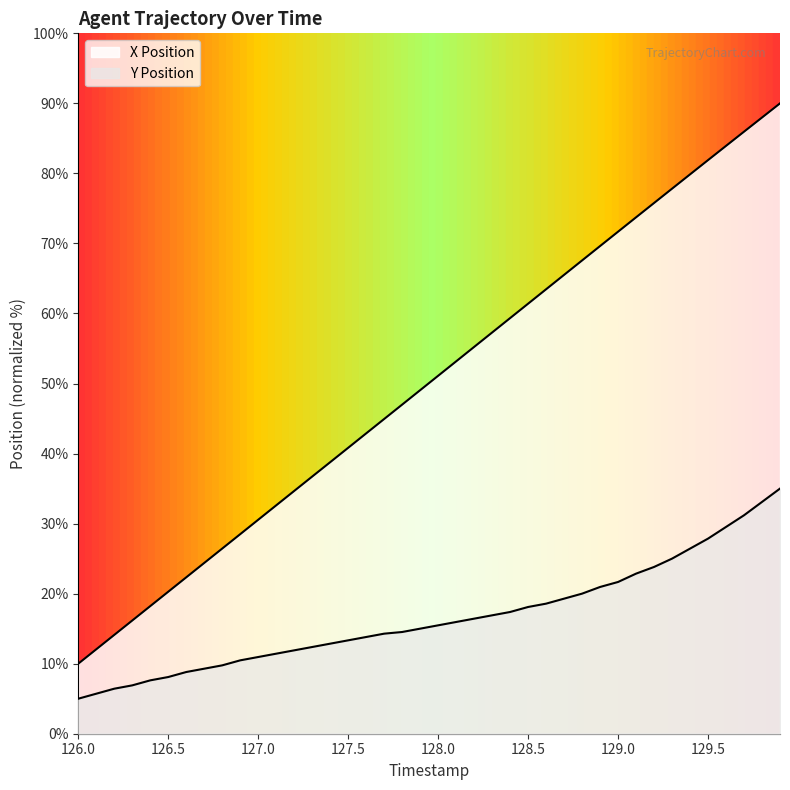

Which series has the largest range (max minus min)?

X Position